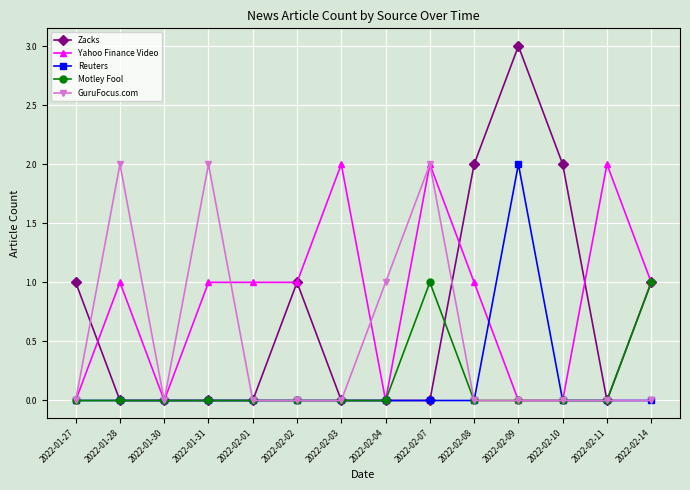

Which series has the widest spread of values?

Zacks